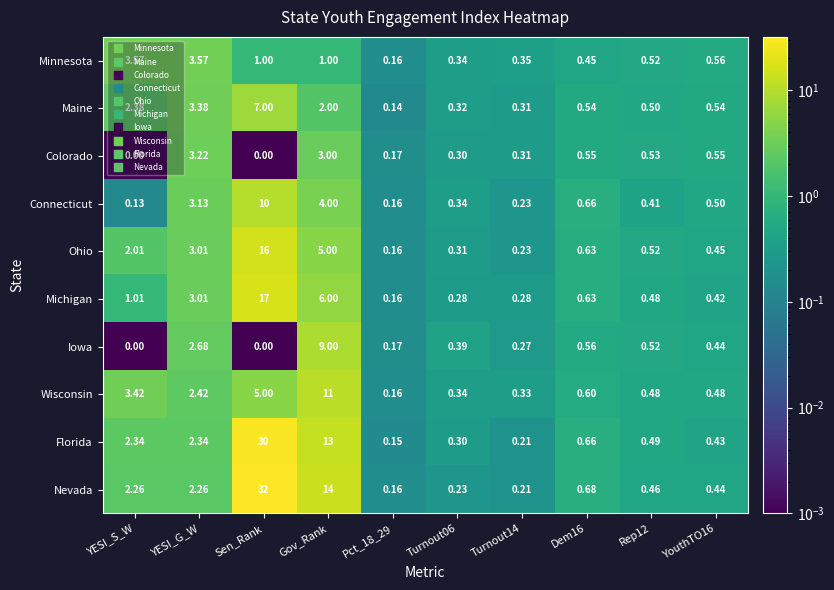

Which series has the widest spread of values?

Nevada